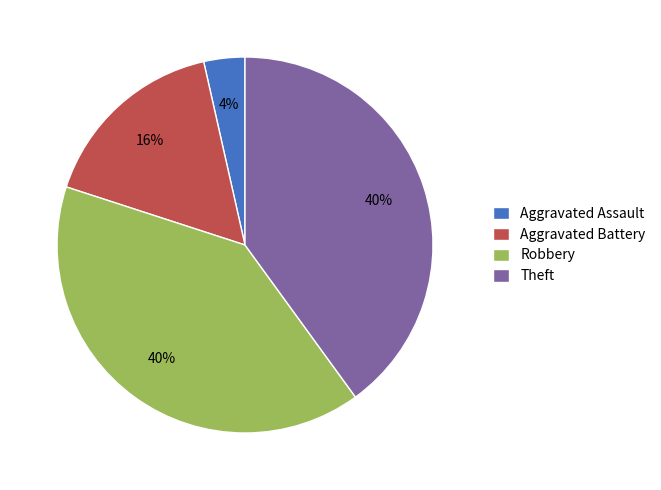

Between Aggravated Assault and Theft, which is larger?

Theft